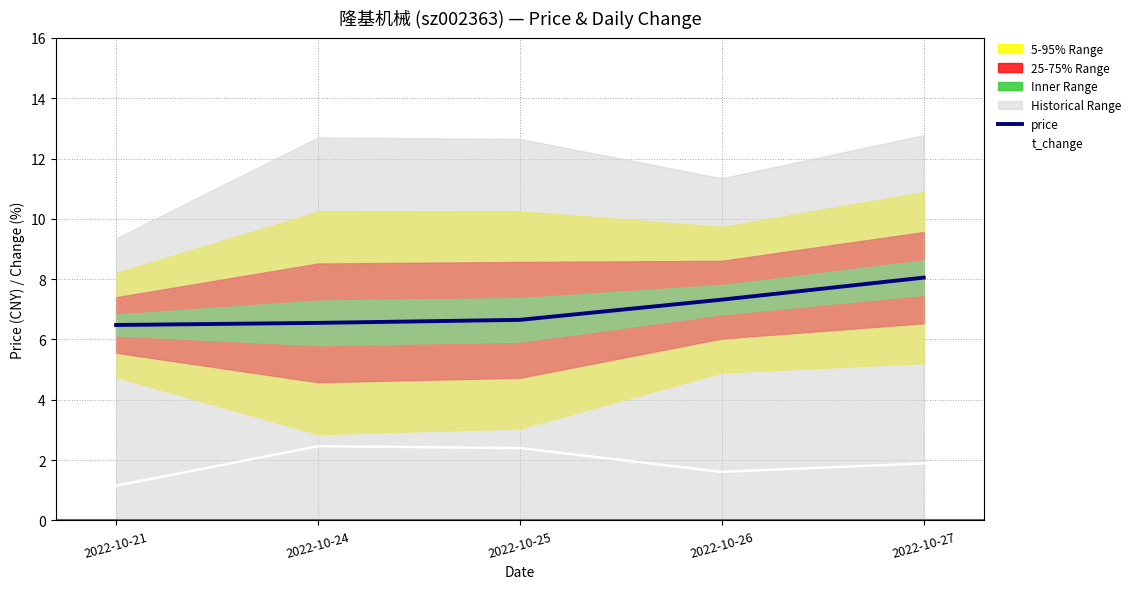

True or false: price and t_change intersect in this chart.

False